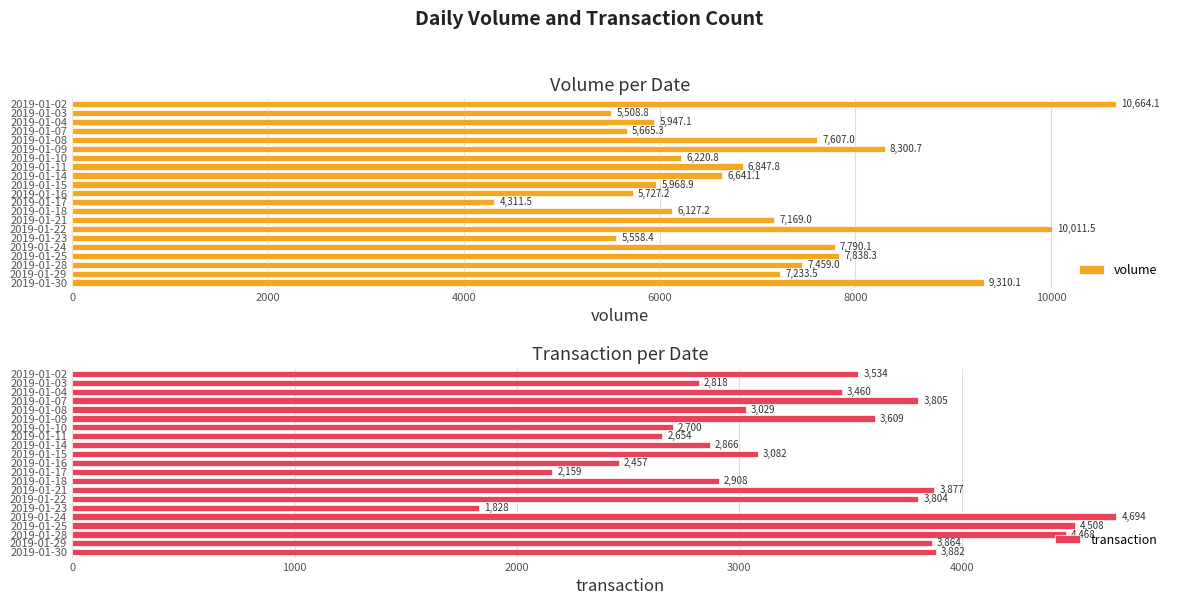

The transaction series shows 3053 at 2019-01-23. True or false?

False